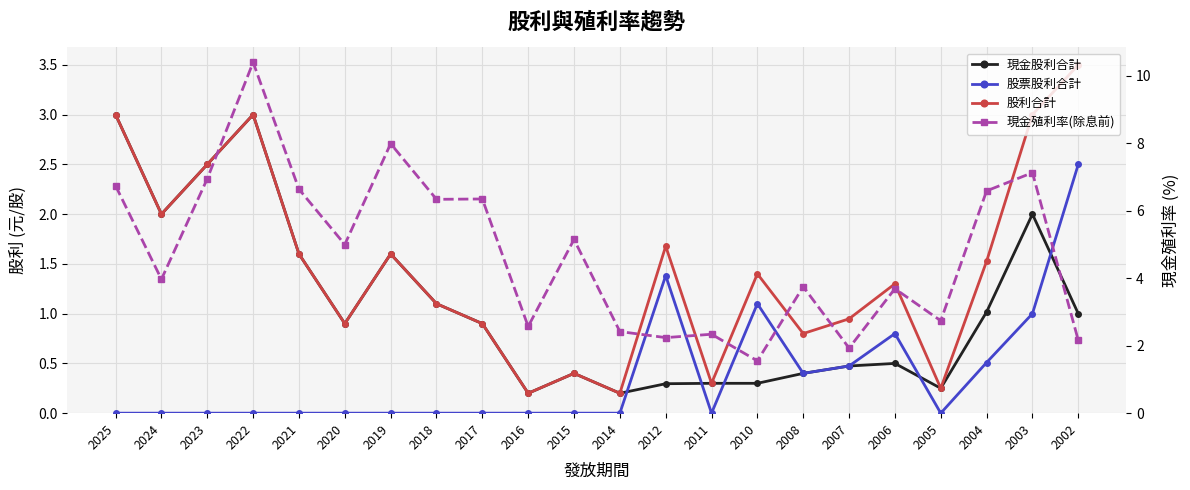

True or false: 現金股利合計 has a value of 0.3 at 2005.

False